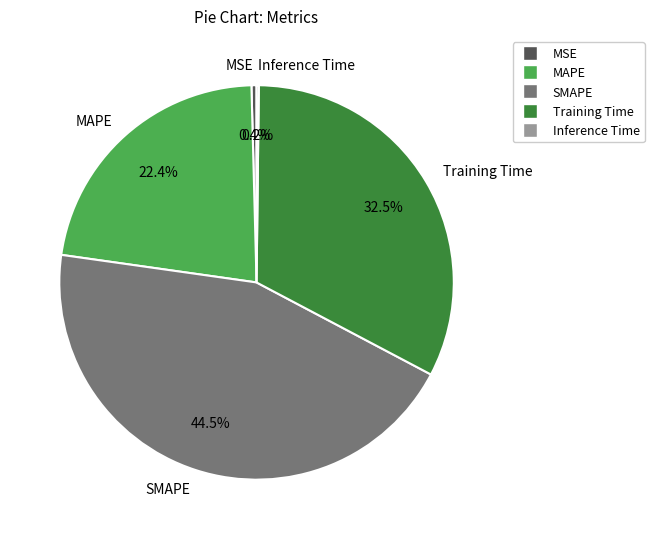

Between MAPE and MSE, which is larger?

MAPE